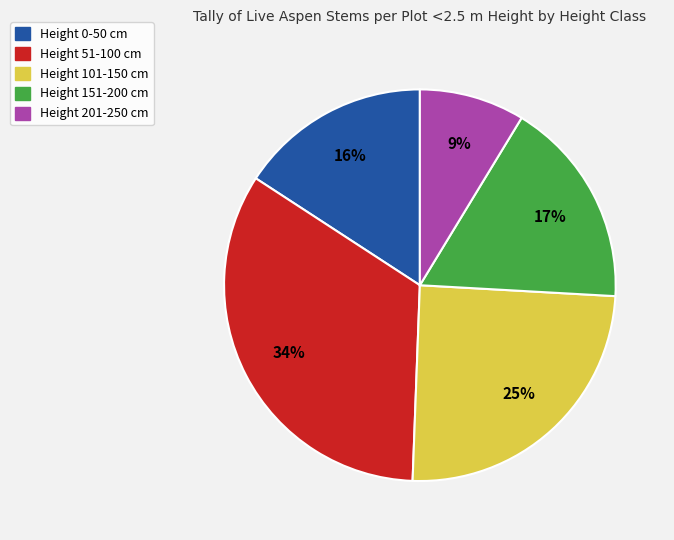

To the nearest percent, what is the difference between the largest and smallest slice percentages?

25%